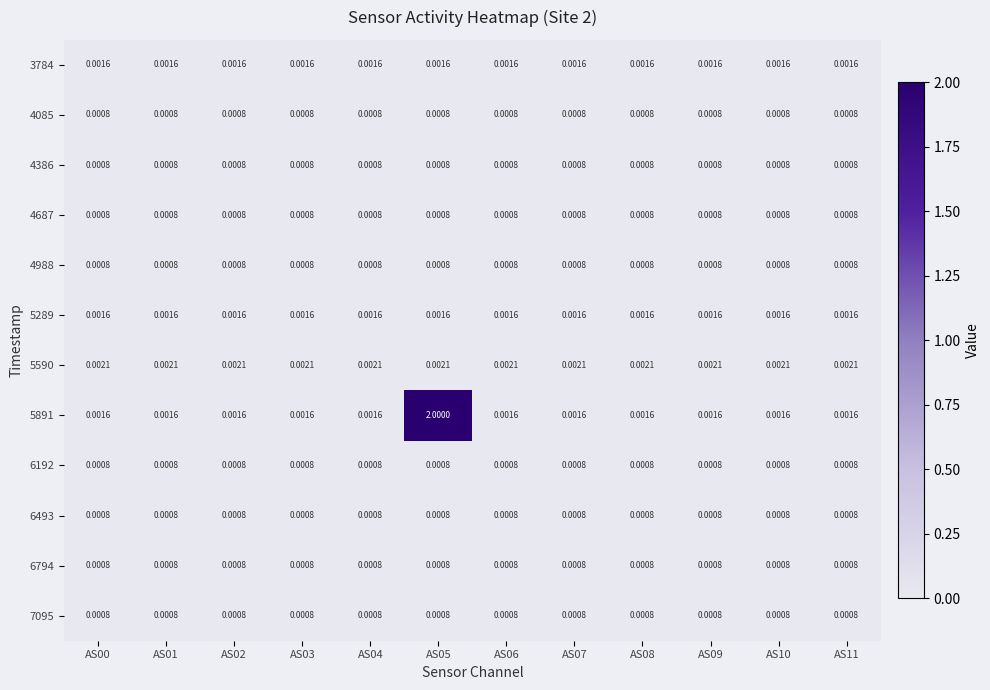

List the series in order of their peak value, lowest first.

4085, 4386, 4687, 4988, 6192, 6493, 6794, 7095, 3784, 5289, 5590, 5891